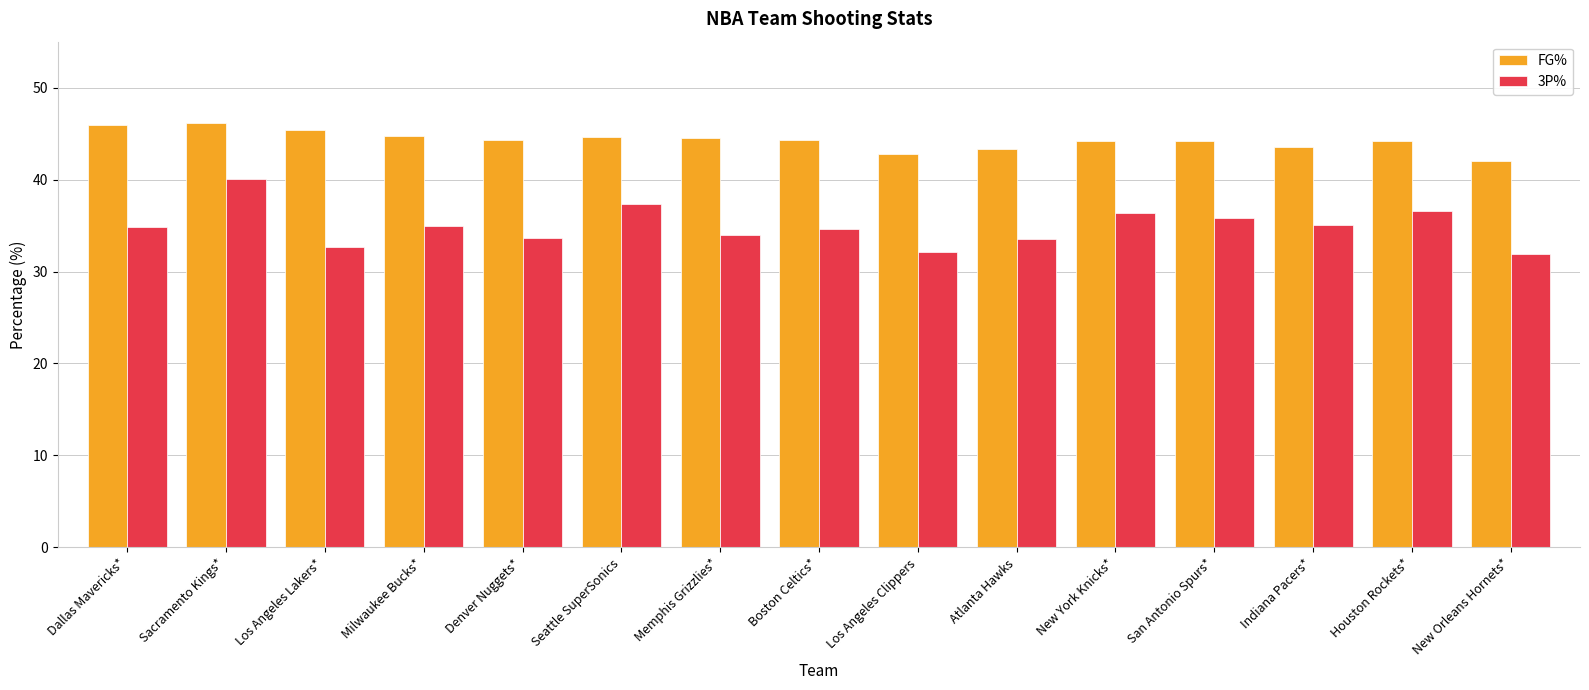

What position from the right is Los Angeles Lakers*?

13